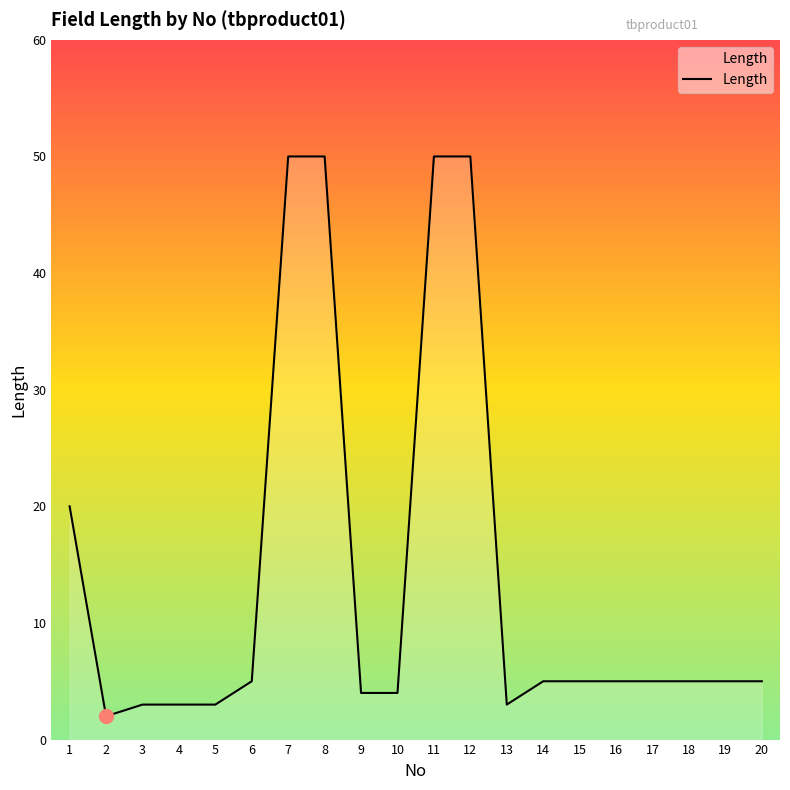

The value at 5 is 5. True or false?

False